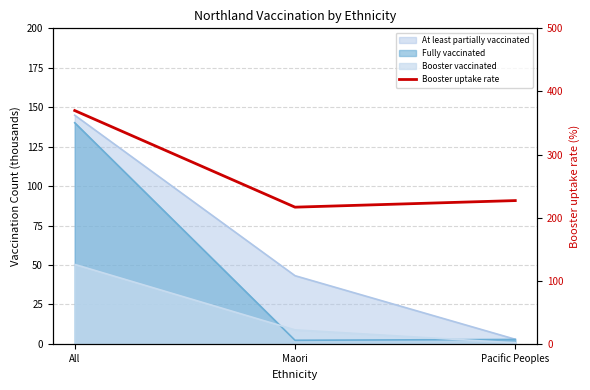

What is the label of the 2nd point from the right?

Maori